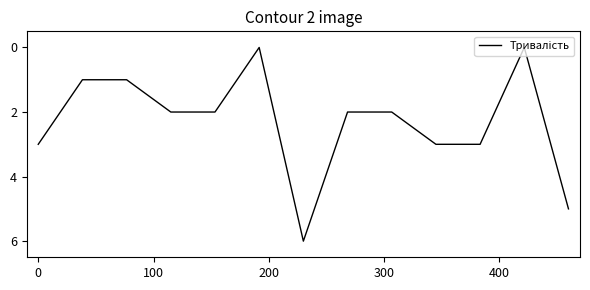

What is the maximum value shown in the chart?

6